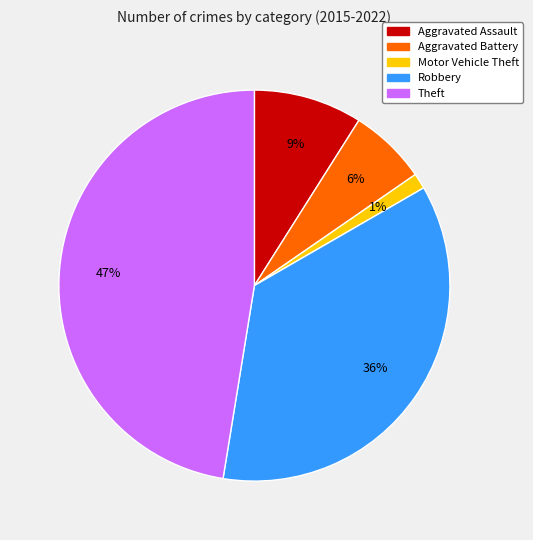

To the nearest percent, what is the difference between the Theft and Motor Vehicle Theft slice percentages?

46%